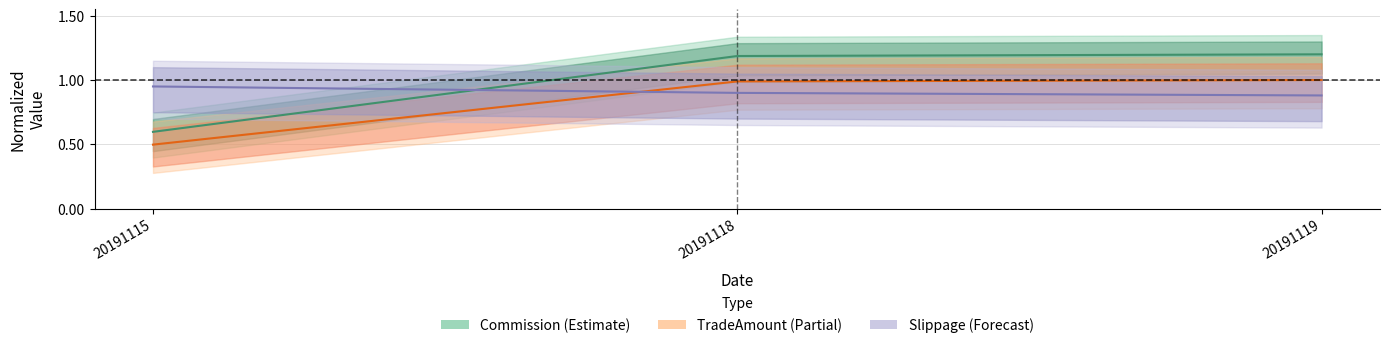

What is the minimum value shown in the chart?

0.5